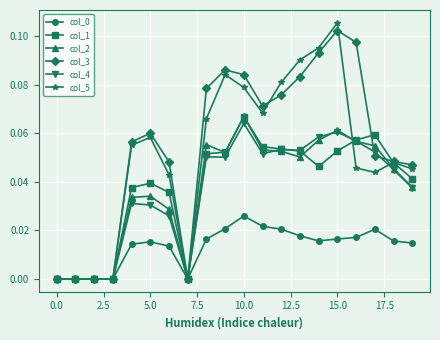

Which series has the largest range (max minus min)?

col_5